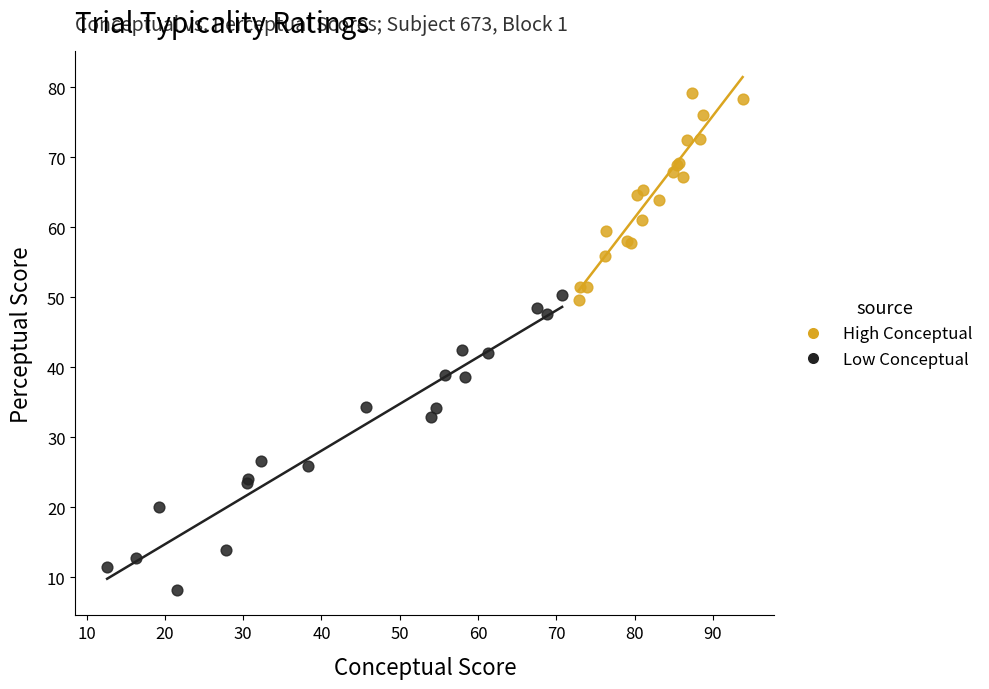

Which series has the widest spread of Y values?

Low Conceptual